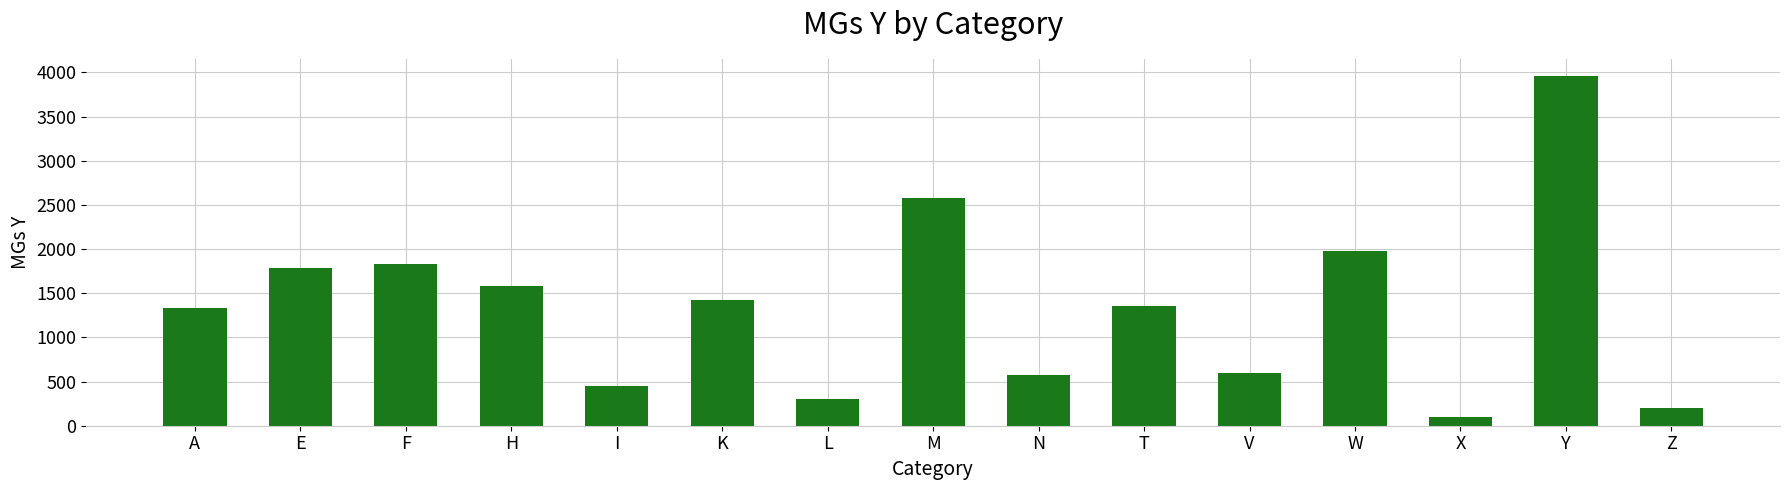

What is the sum of all values?

20064